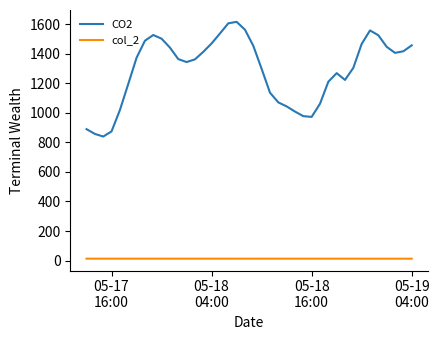

True or false: CO2 and col_2 intersect in this chart.

False